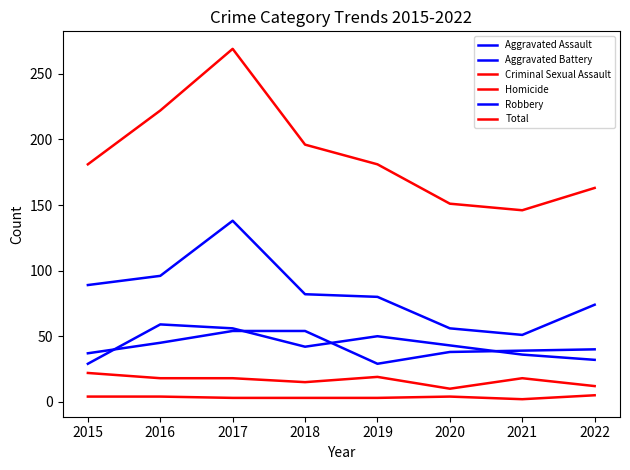

How many lines are shown in the chart?

6